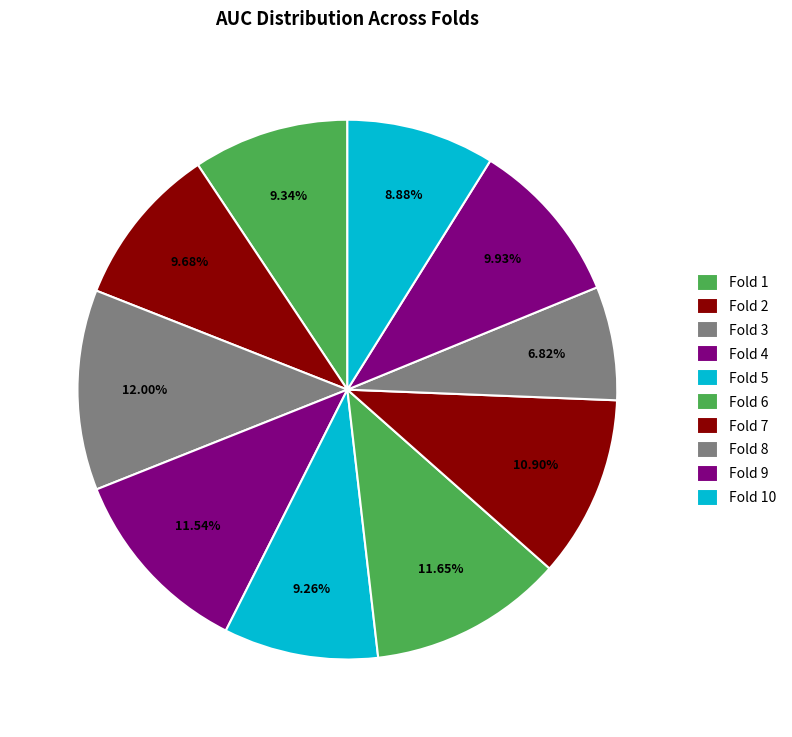

How many segments does this pie chart have?

10